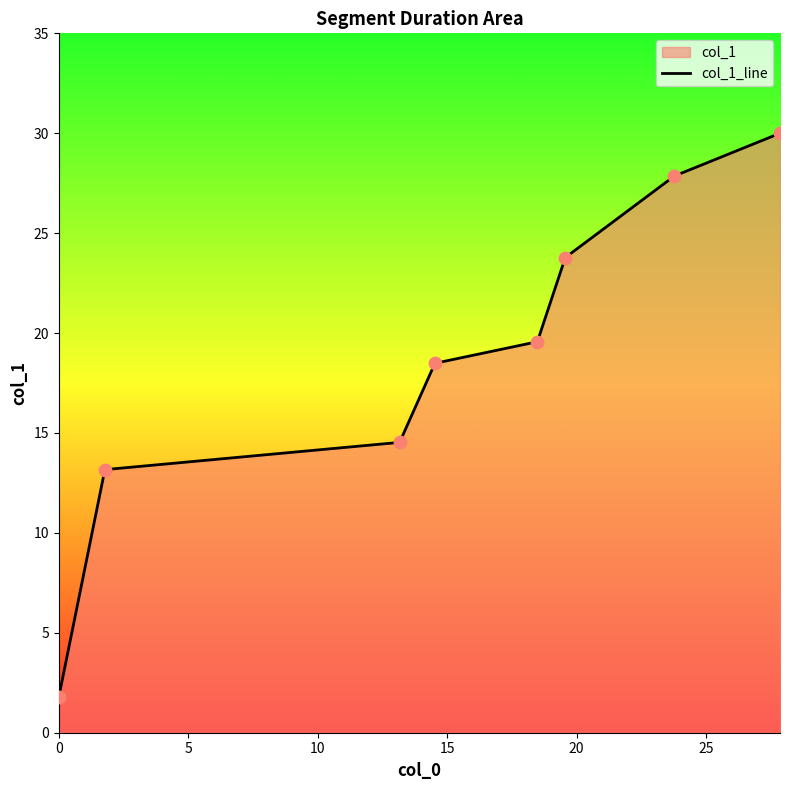

True or false: the data has more than 0 interior local peaks.

False